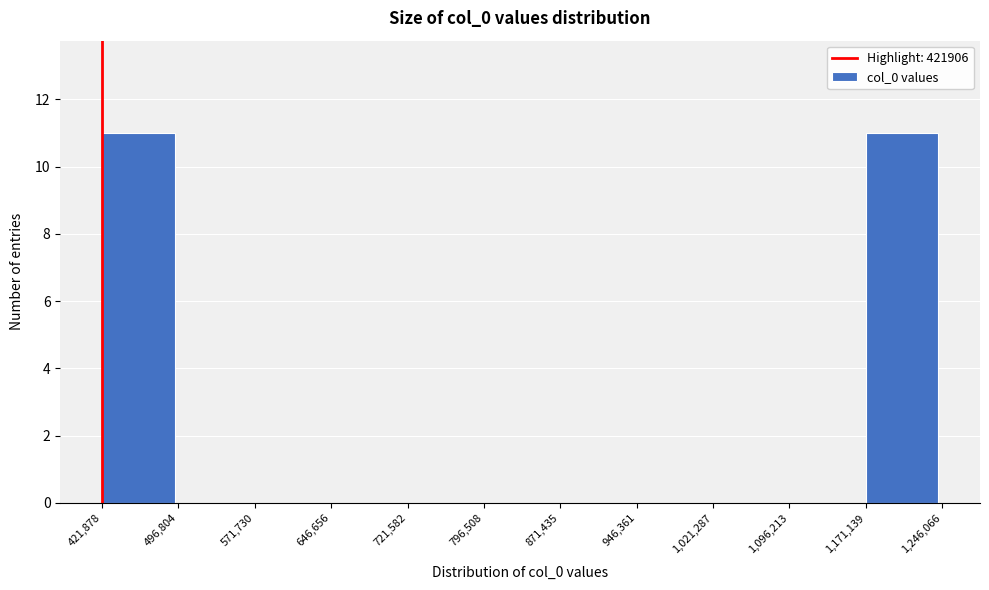

Reading left to right, list every bar in this chart as the range it spans on the x-axis followed by its height. The values are not printed on the chart, so give them approximately, as read against the axis.

421,878 to 496,804: 11
496,804 to 571,730: 0
571,730 to 646,656: 0
646,656 to 721,582: 0
721,582 to 796,508: 0
796,508 to 871,435: 0
871,435 to 946,361: 0
946,361 to 1,021,287: 0
1,021,287 to 1,096,213: 0
1,096,213 to 1,171,139: 0
1,171,139 to 1,246,066: 11